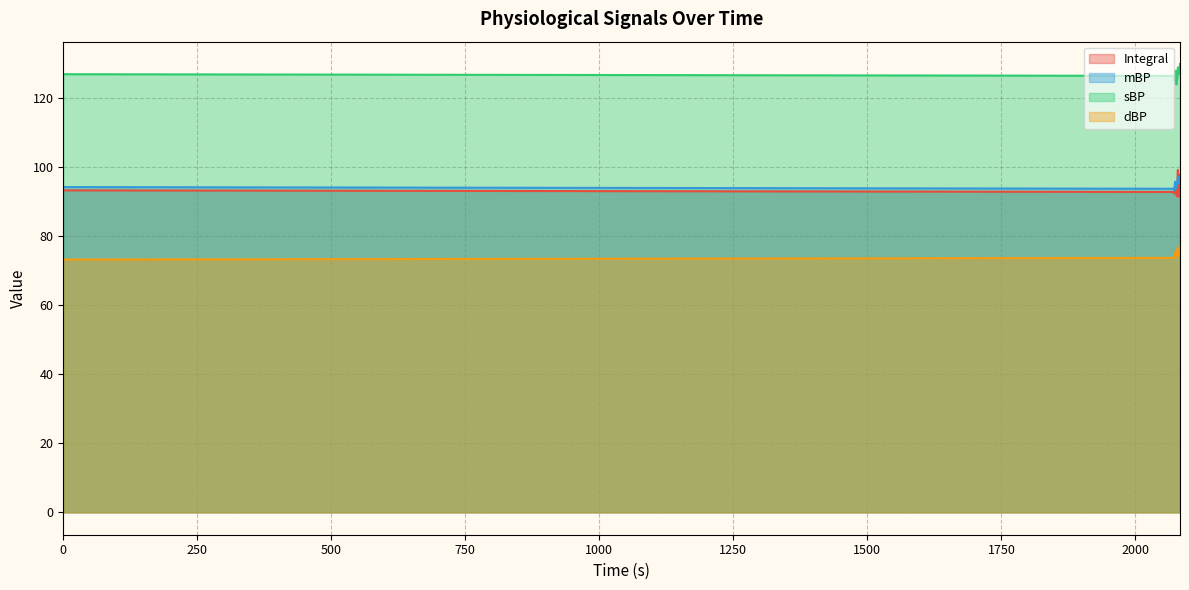

Which series has the largest total across all categories?

sBP